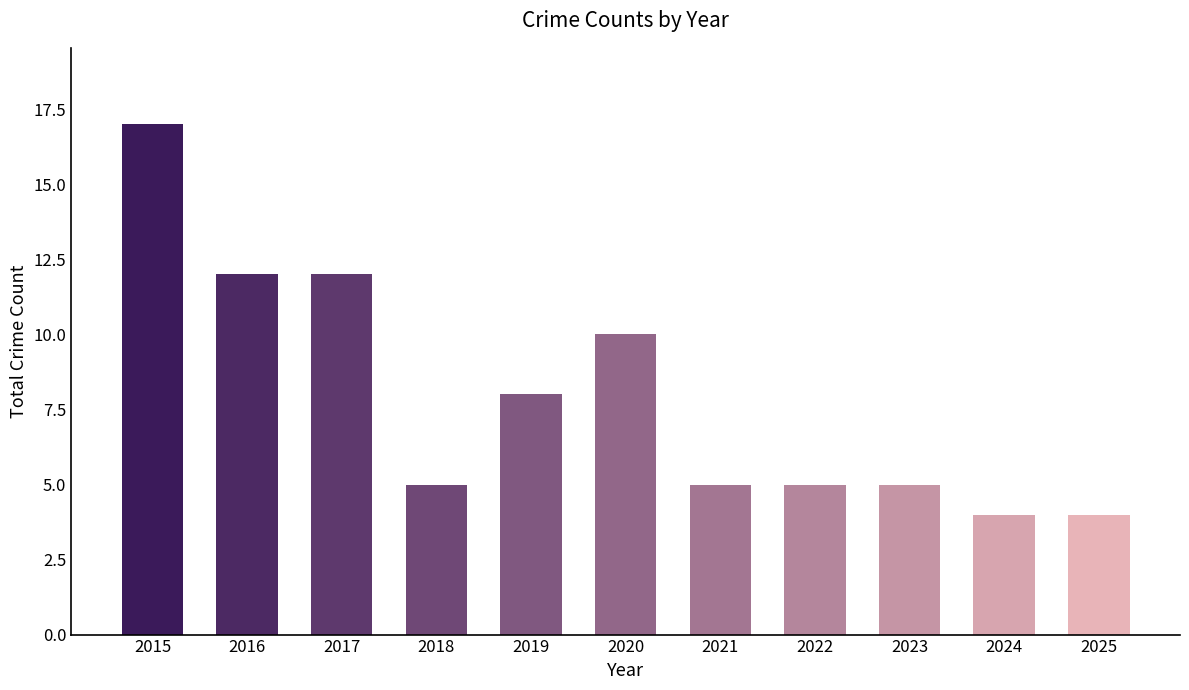

How many bars are there in total?

11